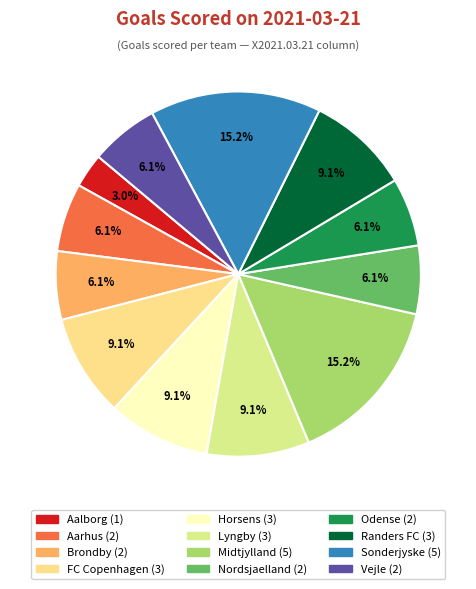

To the nearest percent, what portion does Lyngby represent?

9%